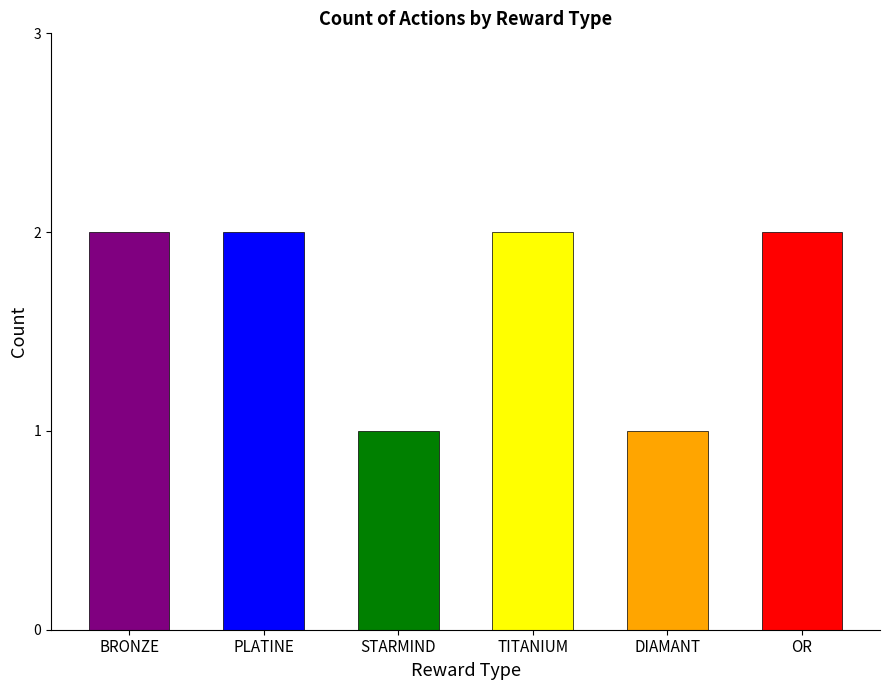

True or false: the data shows 1 at STARMIND.

False